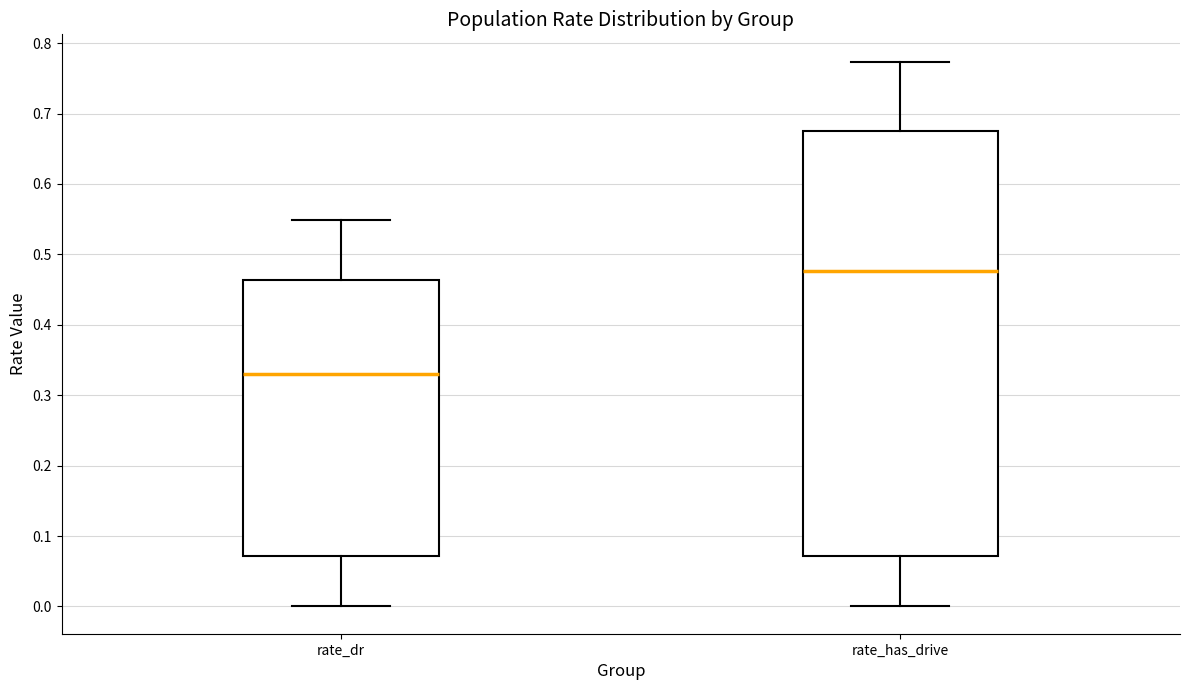

Reading left to right, read every box against the y-axis: the position of its median line, the range the box covers, and the ends of its whiskers. The values are not printed on the chart, so give them approximately, as read against the axis.

rate_dr: median 0.33, box 0.07 to 0.46, whiskers 0.00 to 0.55
rate_has_drive: median 0.48, box 0.07 to 0.68, whiskers 0.00 to 0.77